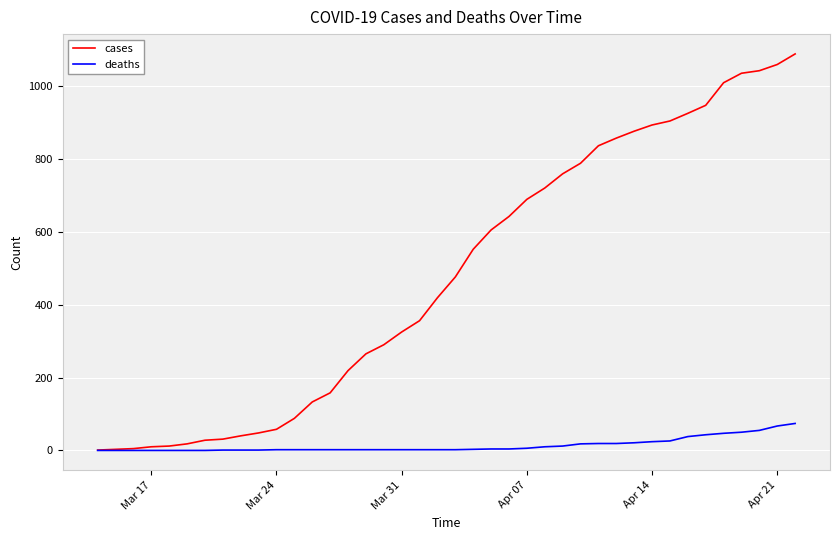

Which series has the largest total across all categories?

cases